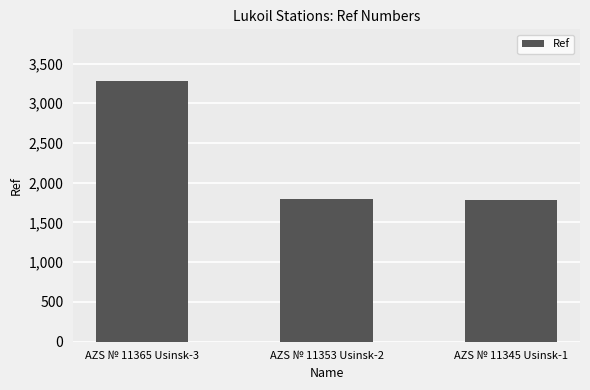

At which label is the value closest to 2532?

AZS № 11353 Usinsk-2